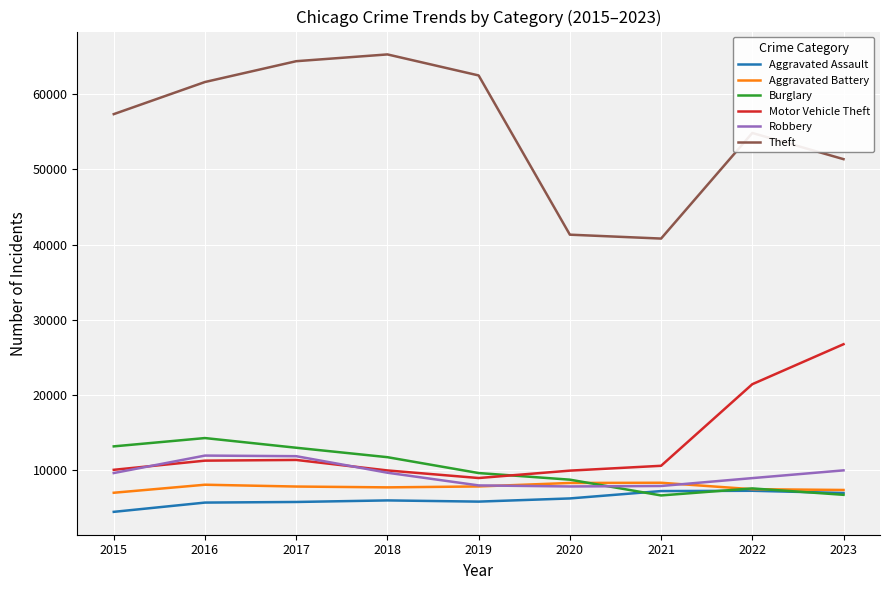

Which category has the lowest value across all series?

2015